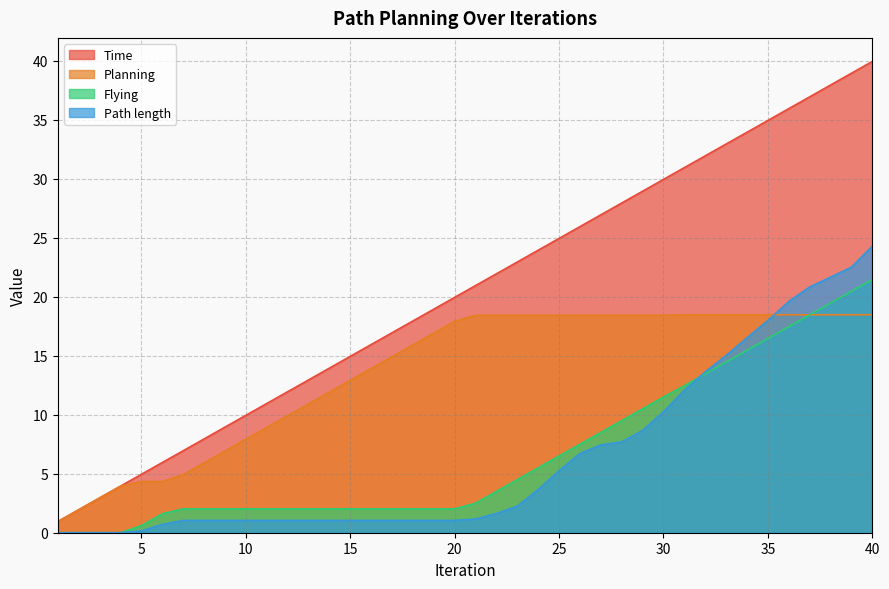

At which label is Planning closest to 9?

11